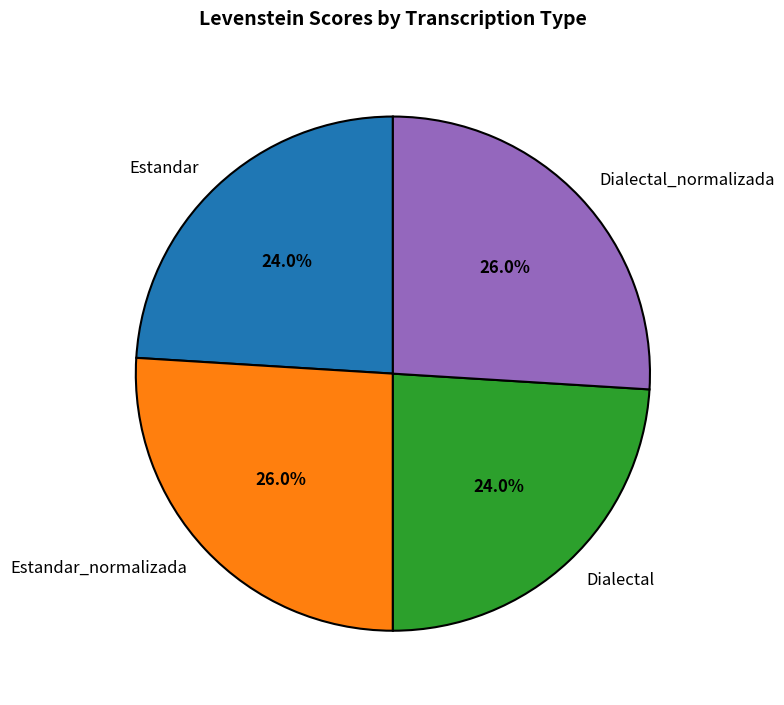

Count the number of slices in the pie.

4